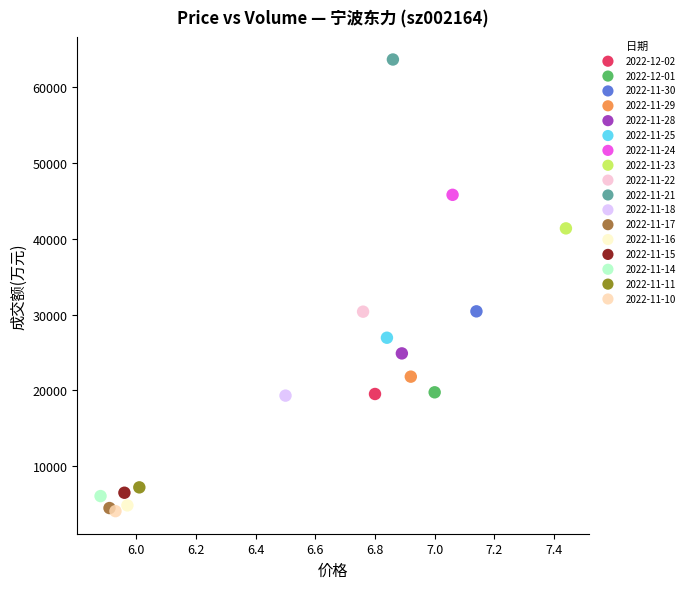

What are all the series names shown in the legend?

2022-12-02, 2022-12-01, 2022-11-30, 2022-11-29, 2022-11-28, 2022-11-25, 2022-11-24, 2022-11-23, 2022-11-22, 2022-11-21, 2022-11-18, 2022-11-17, 2022-11-16, 2022-11-15, 2022-11-14, 2022-11-11, 2022-11-10